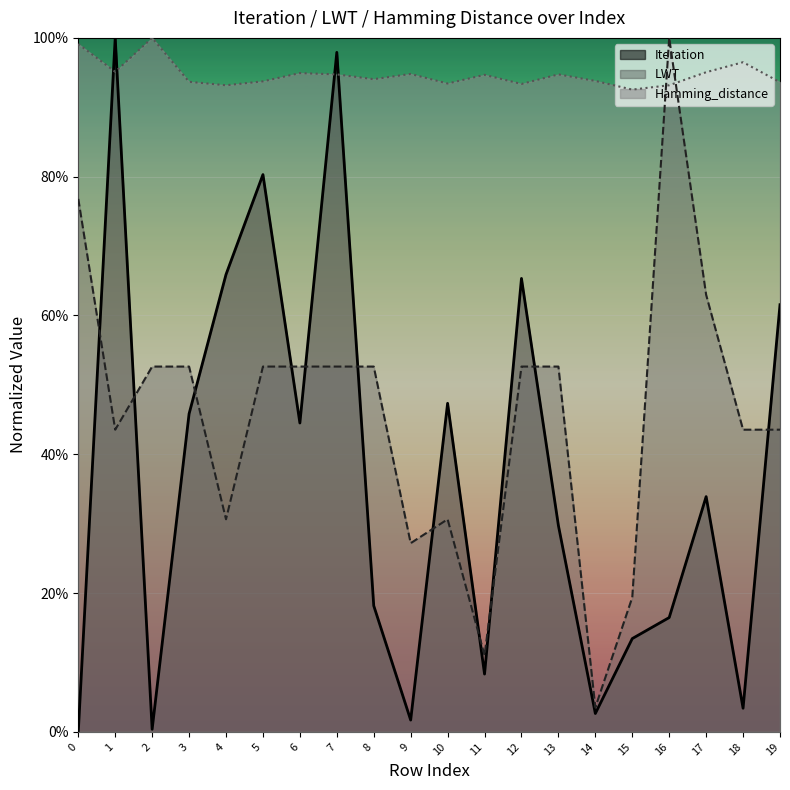

True or false: Hamming_distance has a value of 1.4 at 0.

False